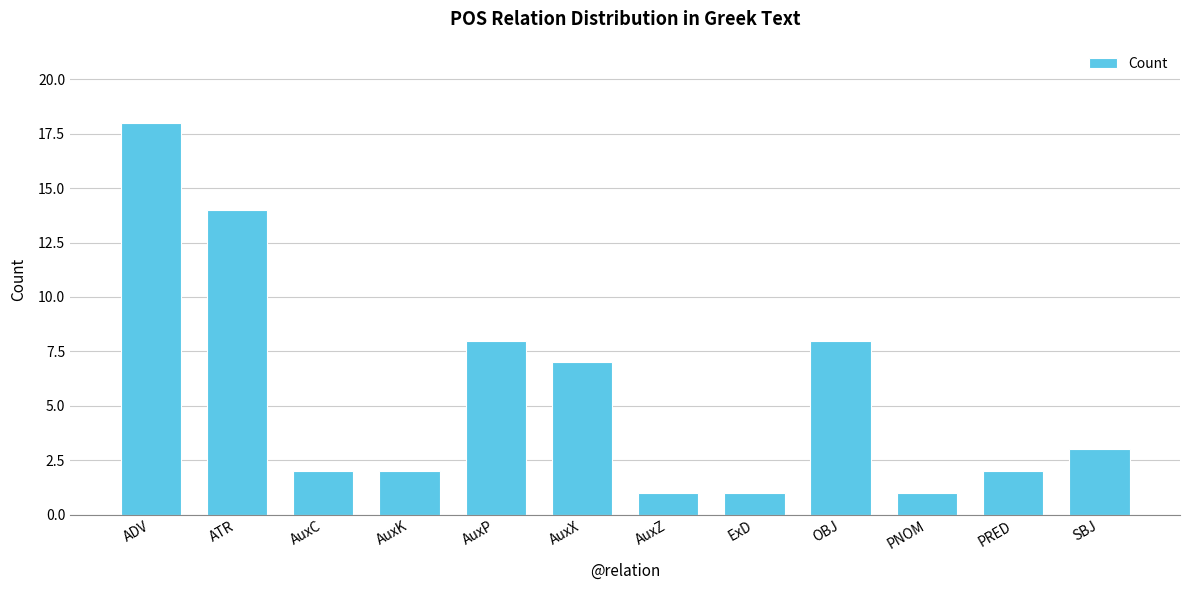

What is the change in value from PNOM to PRED?

+1